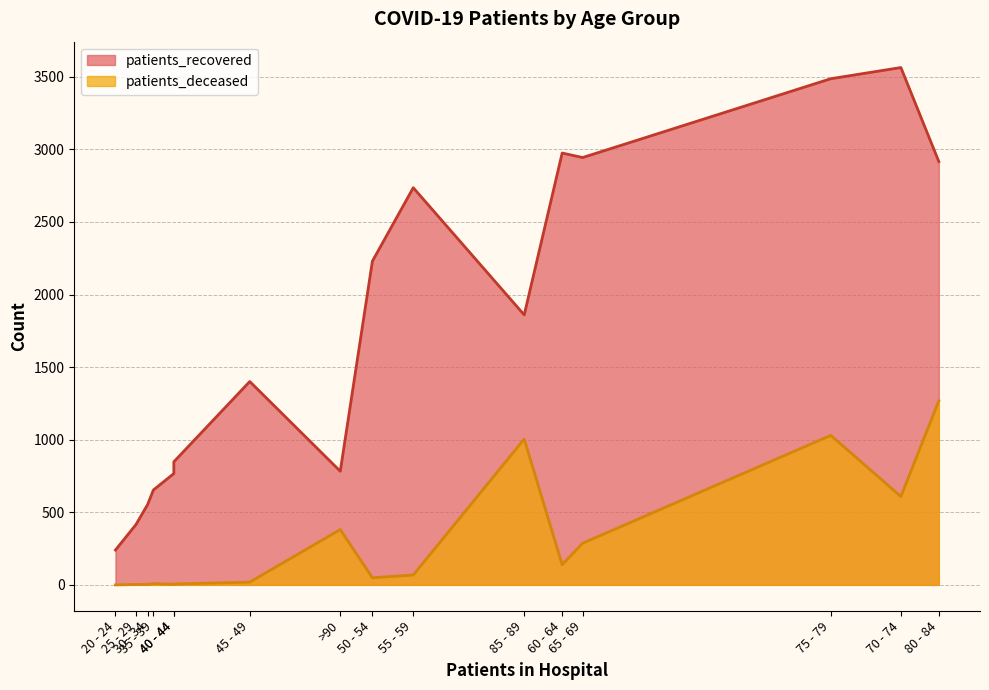

Between 40 - 44 and 65 - 69, which is larger?

65 - 69